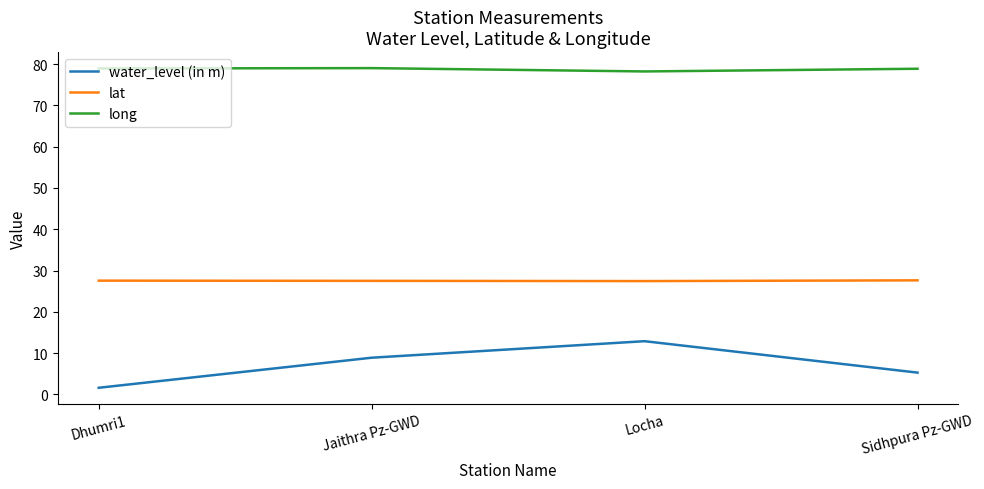

What position from the right is Jaithra Pz-GWD?

3